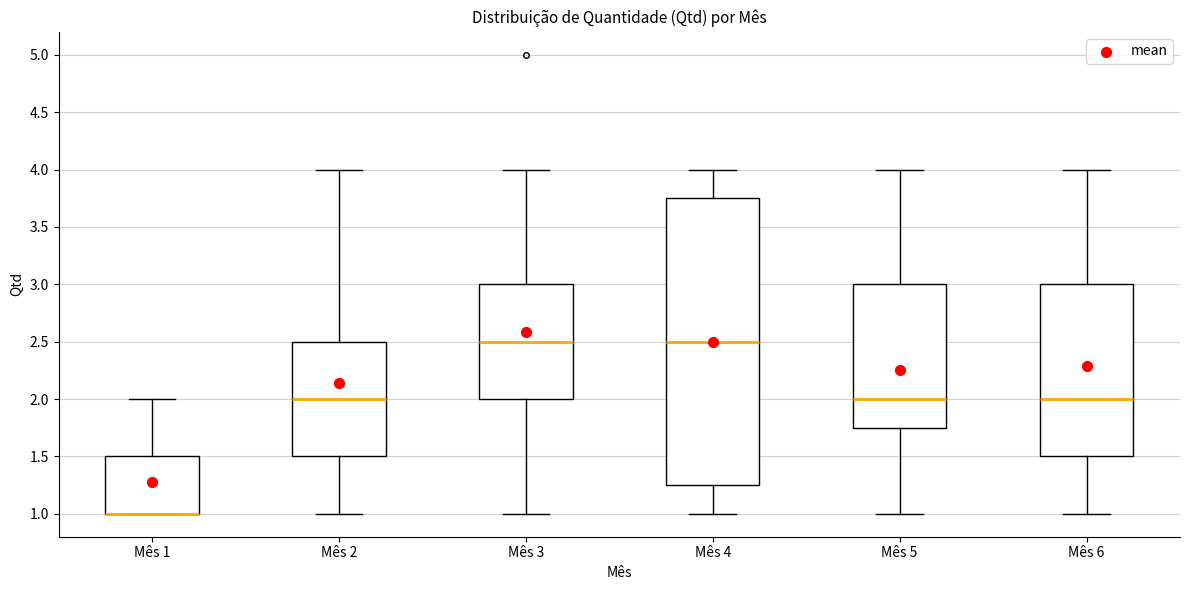

Where is the lower edge of the box for Mês 5 on the y-axis? The values are not printed on the chart, so give them approximately, as read against the axis.

1.75